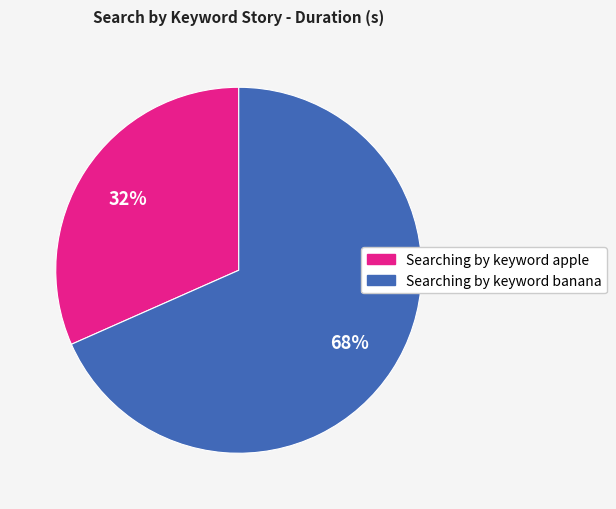

To the nearest percent, what portion does Searching by keyword banana represent?

68%